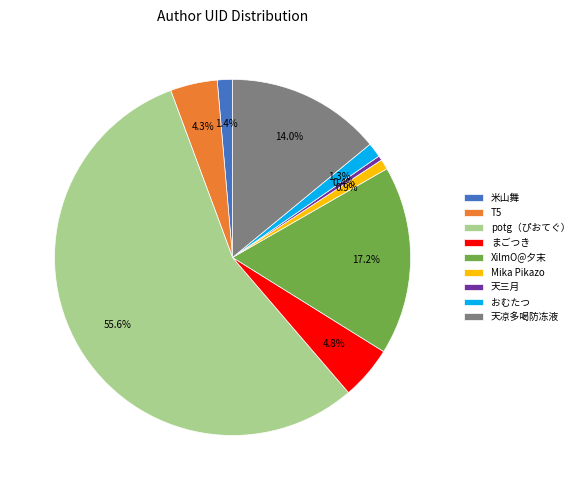

To the nearest percent, what portion does T5 represent?

4%